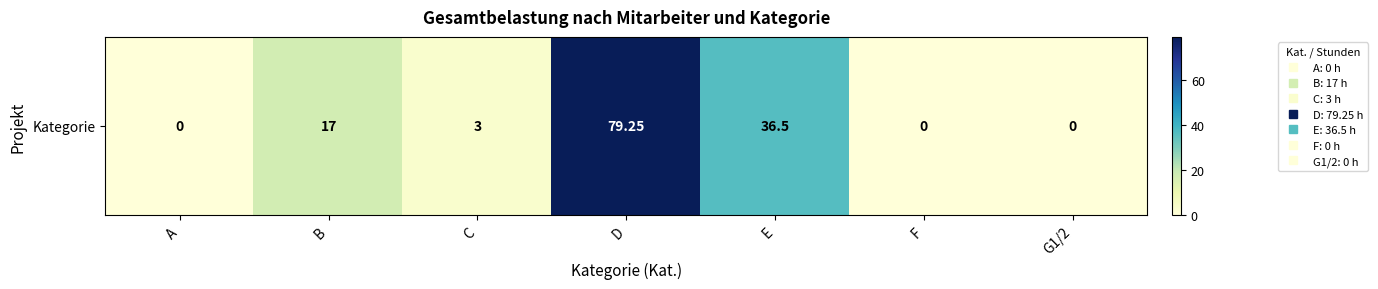

The chart shows a value of 0.0 at A. True or false?

True